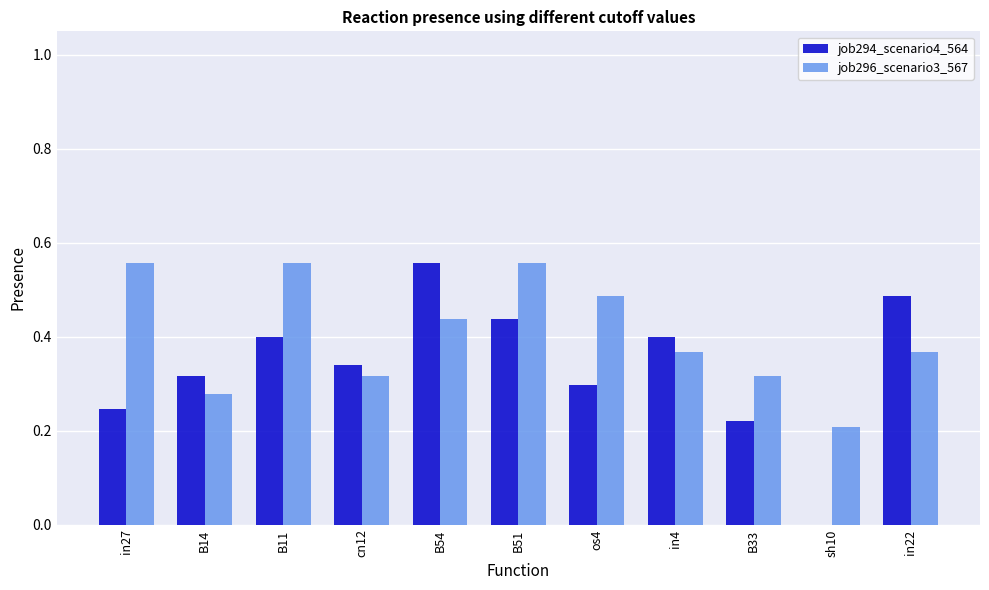

Is the value of job296_scenario3_567 at B33 greater than the value of job294_scenario4_564 at in22?

No